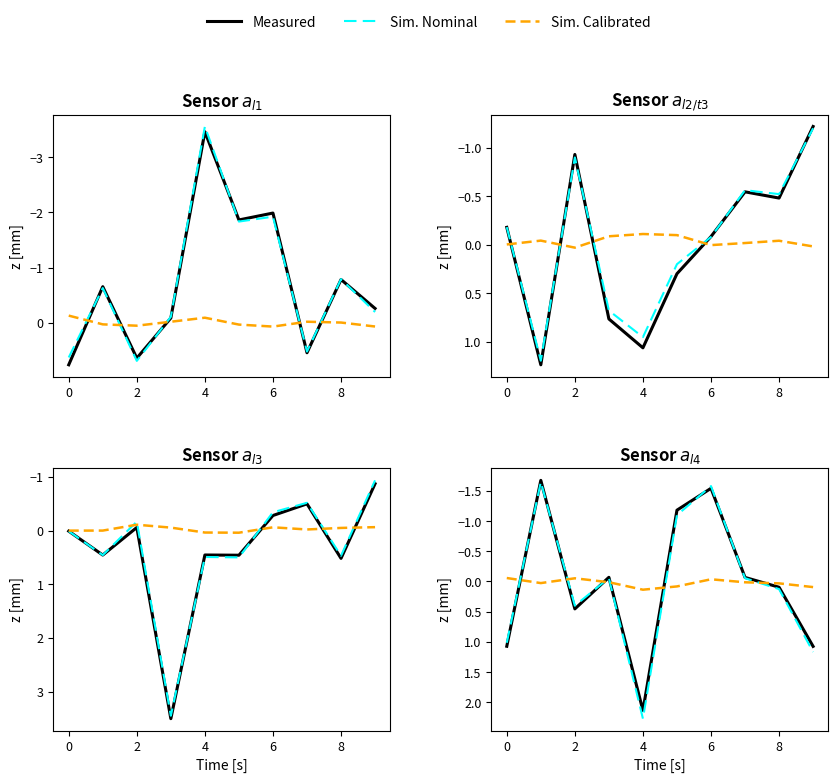

Between 9 and 10, which is larger?

9